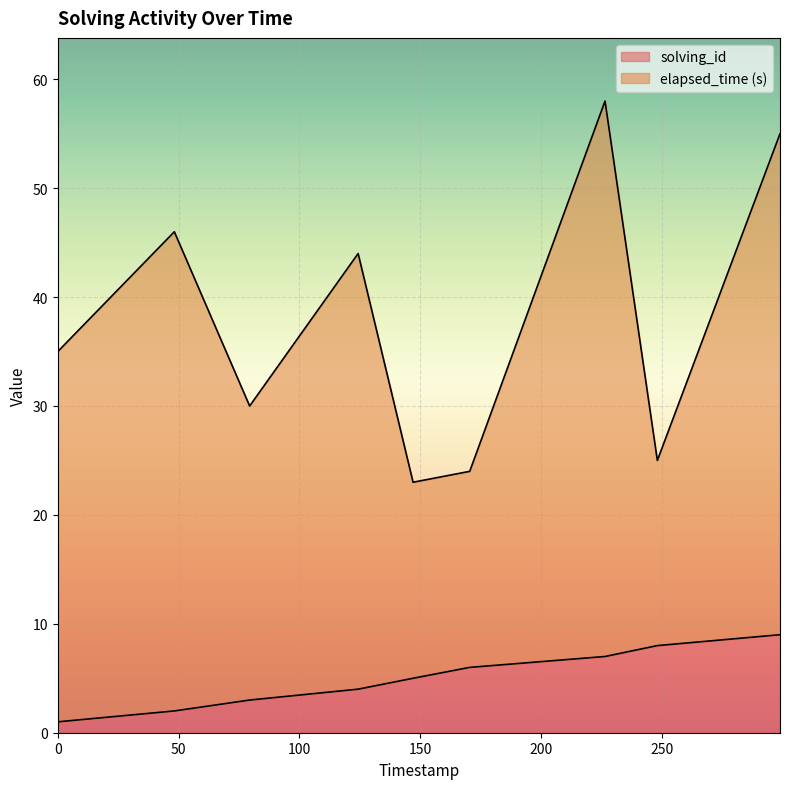

True or false: the data shows 3 at 1557476819465.

False